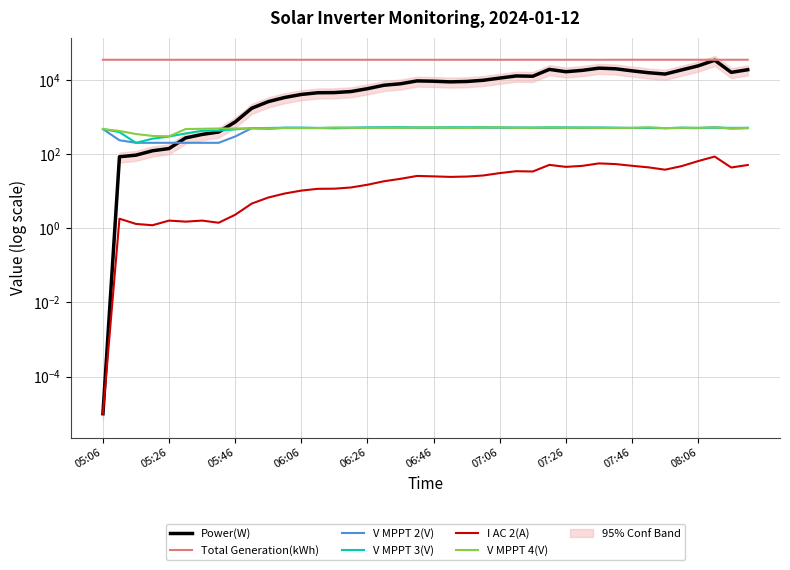

Which series has the largest range (max minus min)?

Power(W)